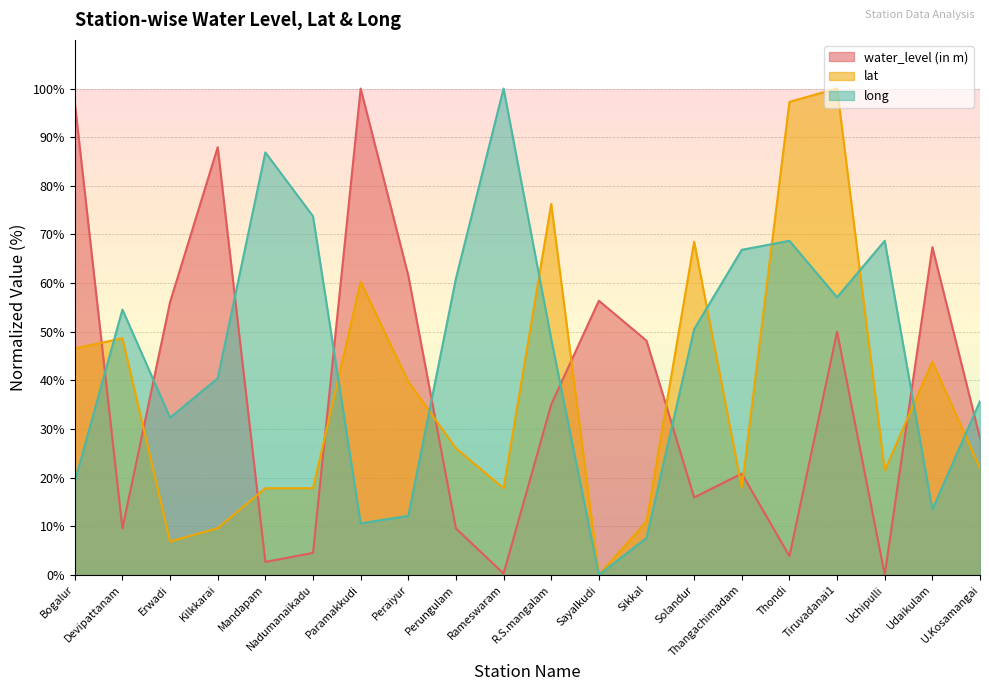

Count the number of categories in the chart.

20